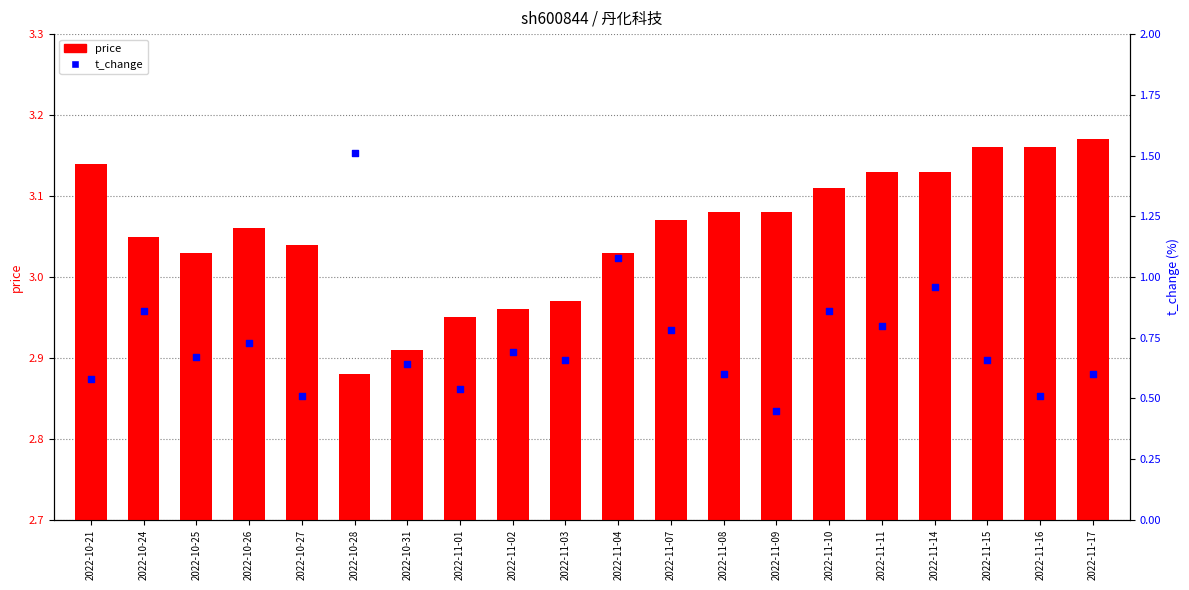

At which category is the sum across all series the highest?

2022-10-28